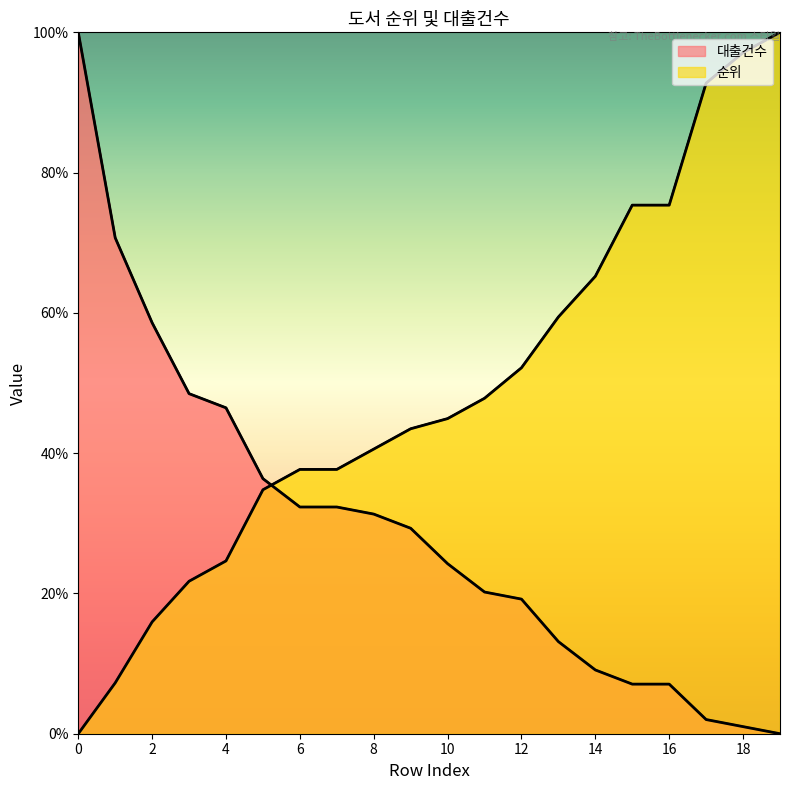

Between which two adjacent categories do 순위 and 대출건수 first intersect?

5 and 6